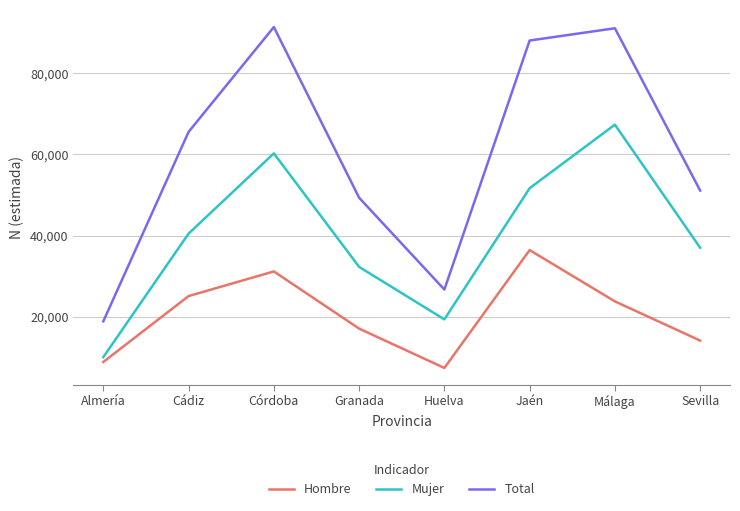

Which series has the widest spread of values?

Total